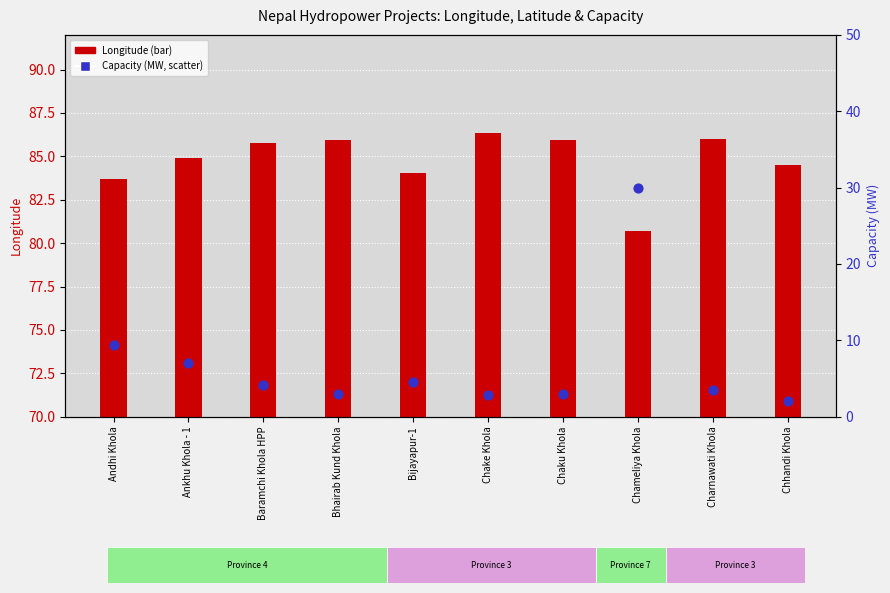

What are all the series names shown in the legend?

Longitude, Capacity (MW)